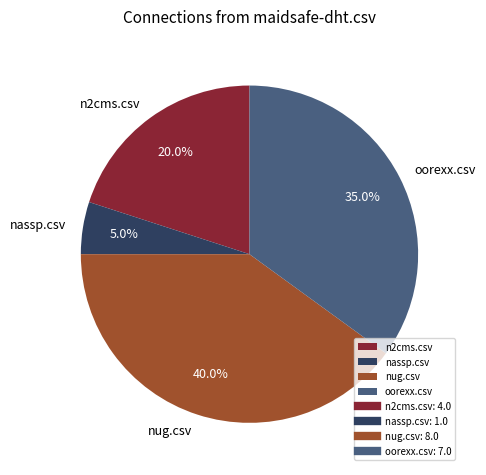

Which slice is the largest?

nug.csv